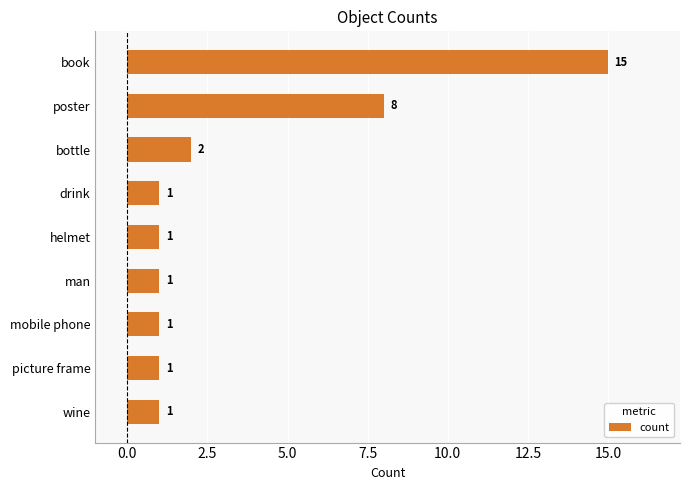

What is the change in value from book to man?

-14